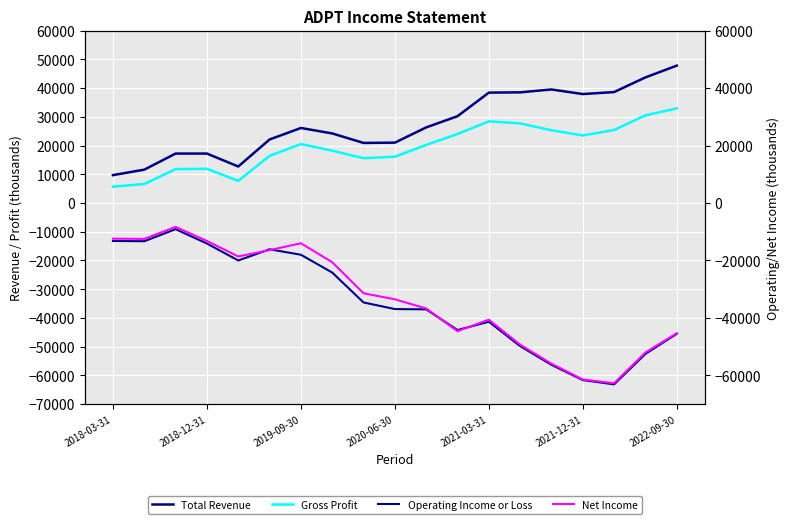

Is the value of Gross Profit at 2018-03-31 greater than the value of Total Revenue at 2022-09-30?

No